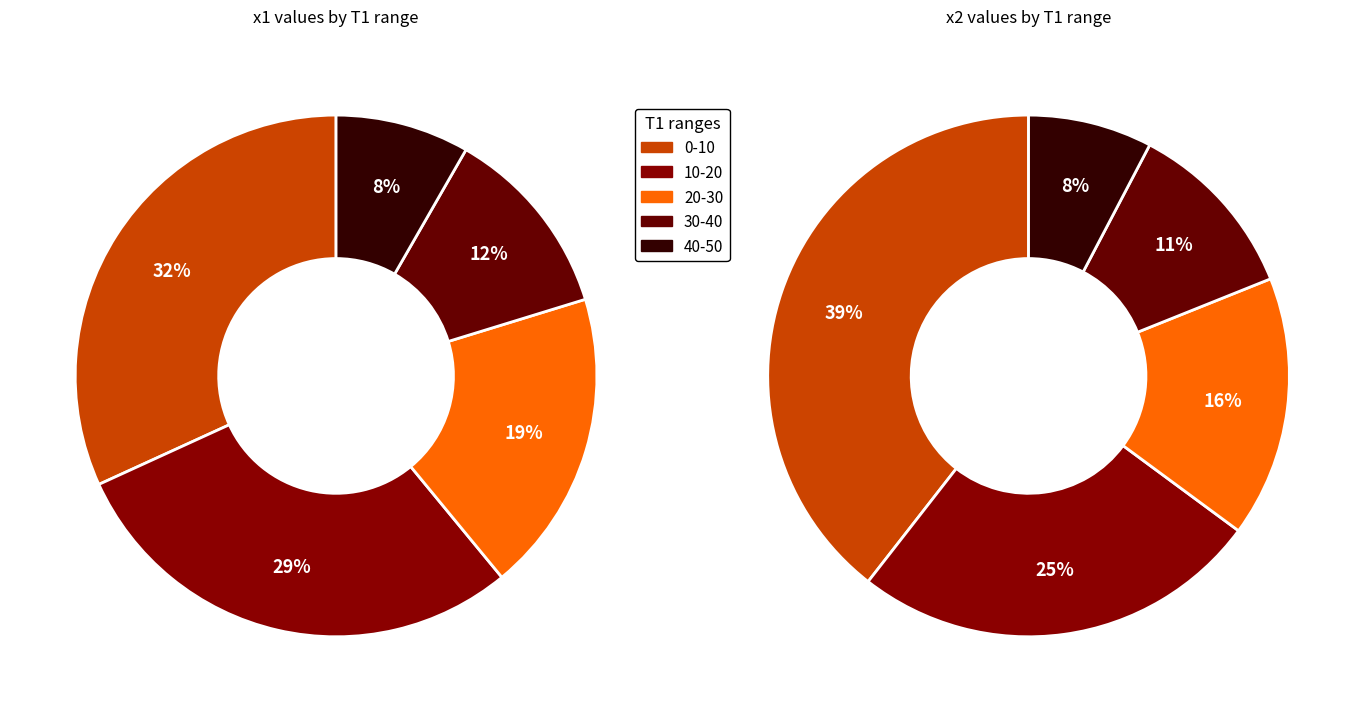

How many slices are in this pie chart?

5